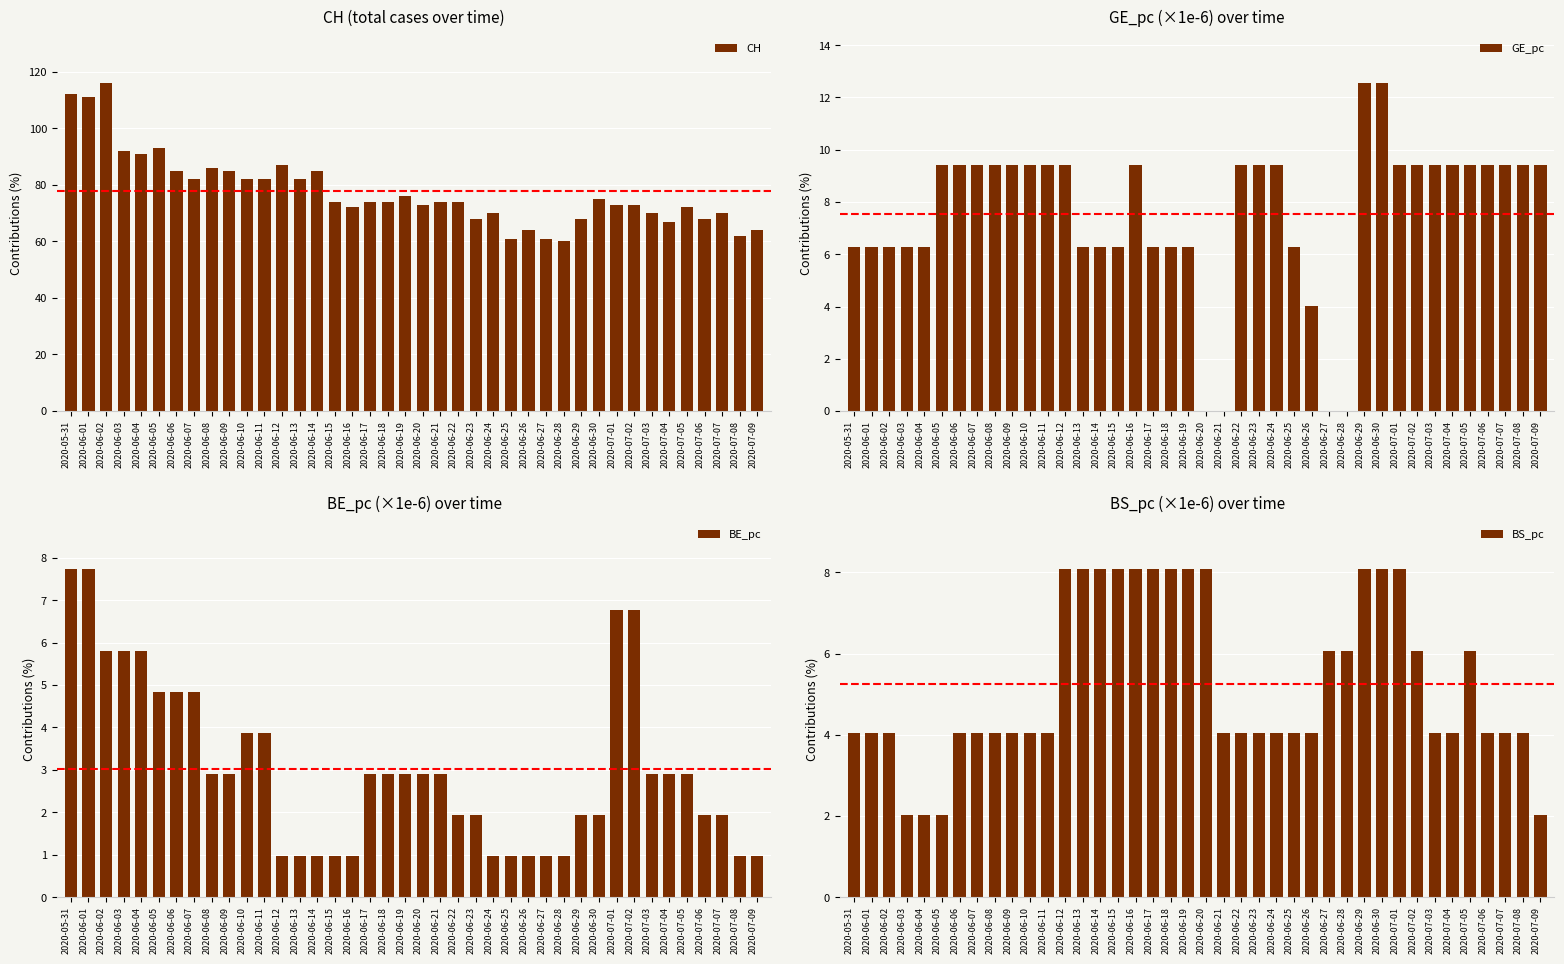

The GE_pc series shows 2.7 at 2020-06-25. True or false?

False